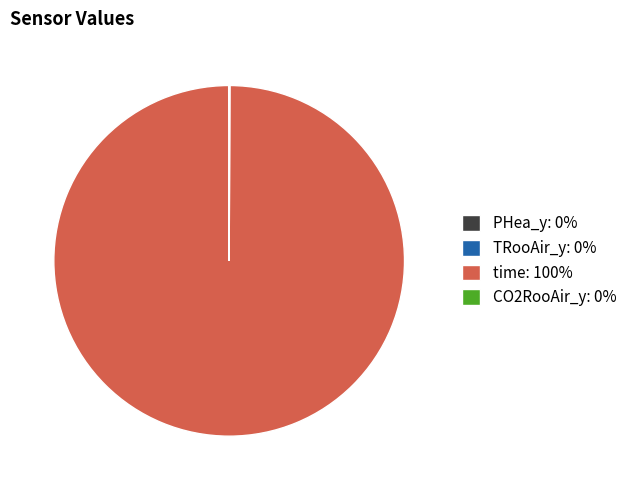

Does any single category account for the majority?

Yes